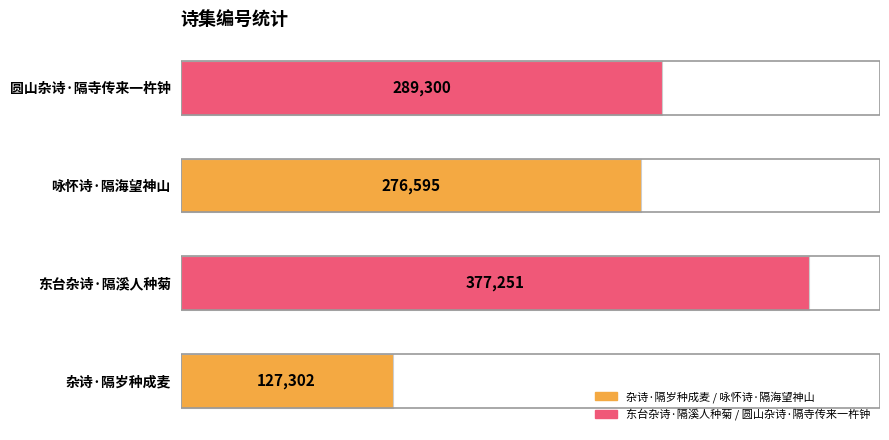

What is the sum of all values?

1070448